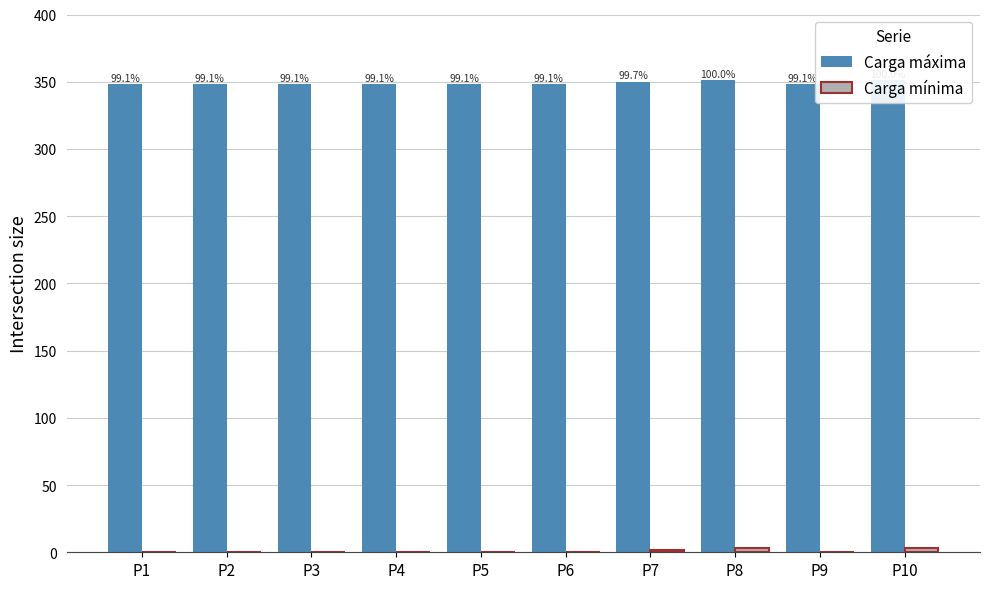

What is the lowest value of the Carga máxima series?

348